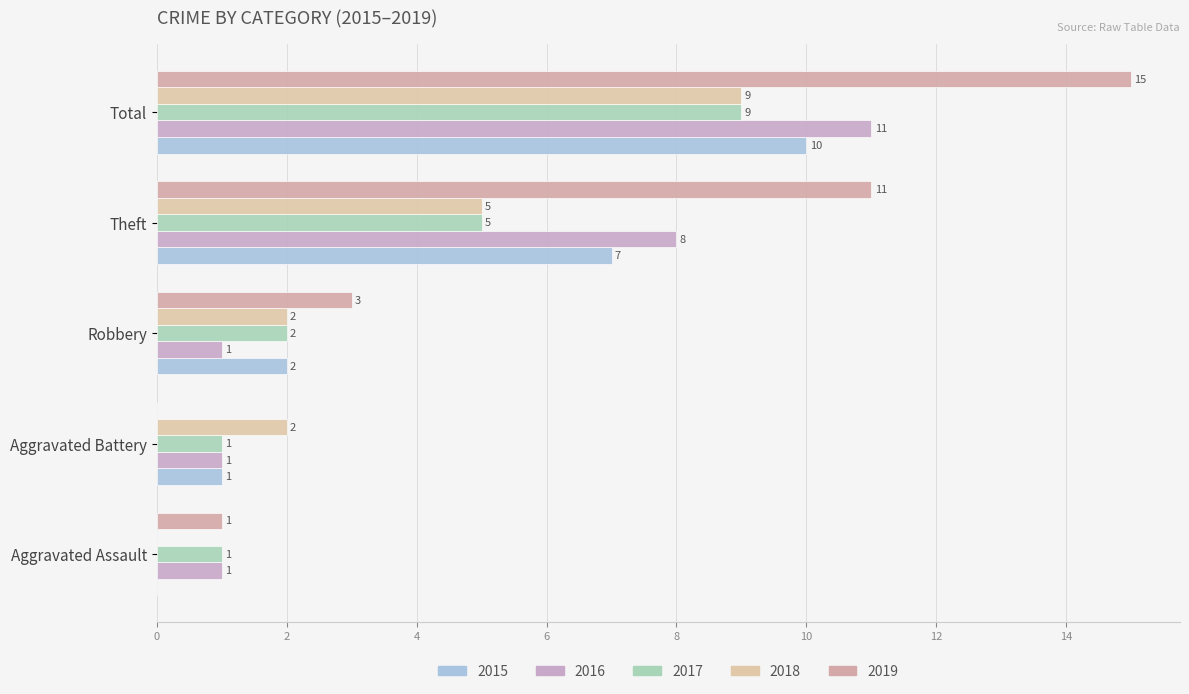

What is the average value of the 2019 series?

6